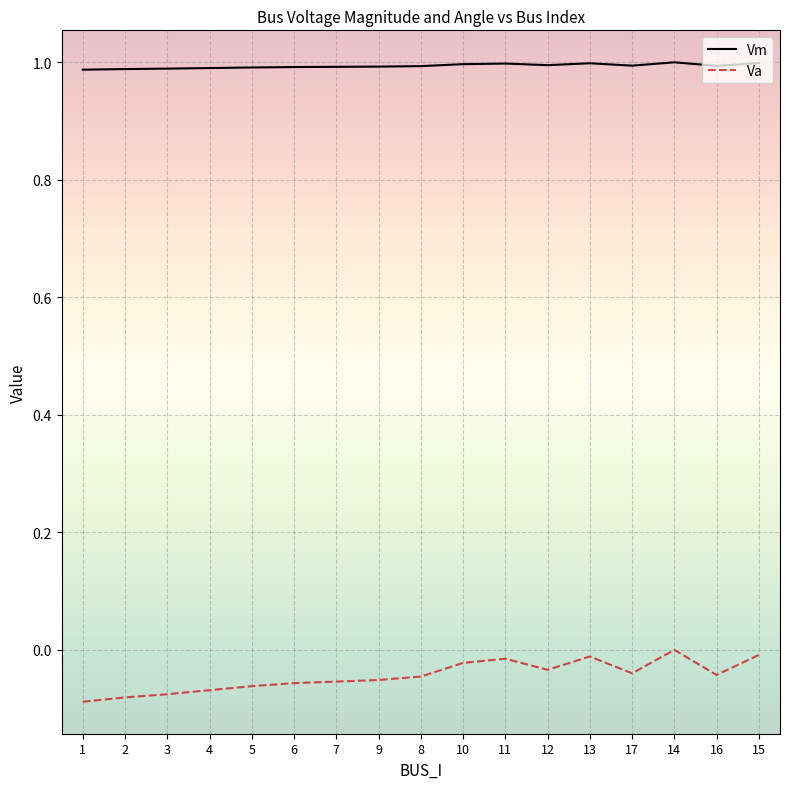

True or false: Va and Vm intersect in this chart.

False